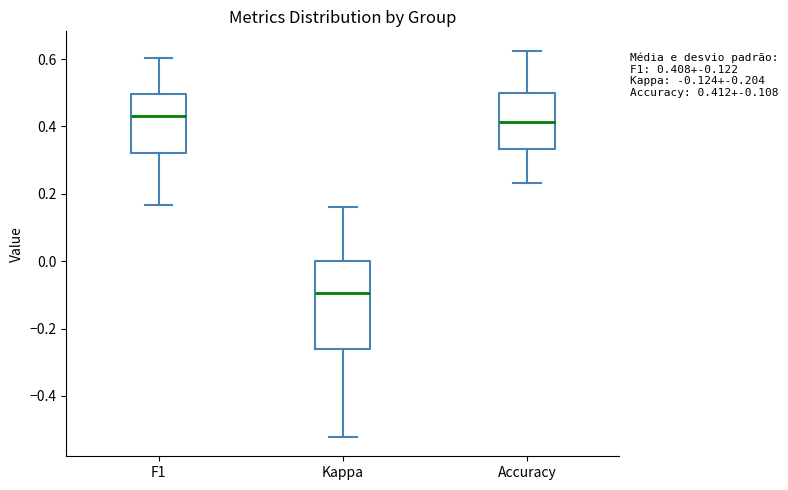

Which box has the lowest median line?

Kappa